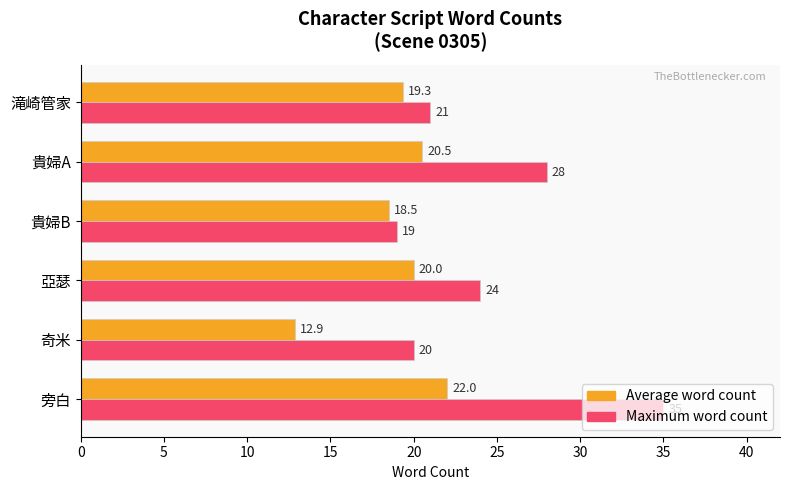

Which series has the largest range (max minus min)?

Maximum word count